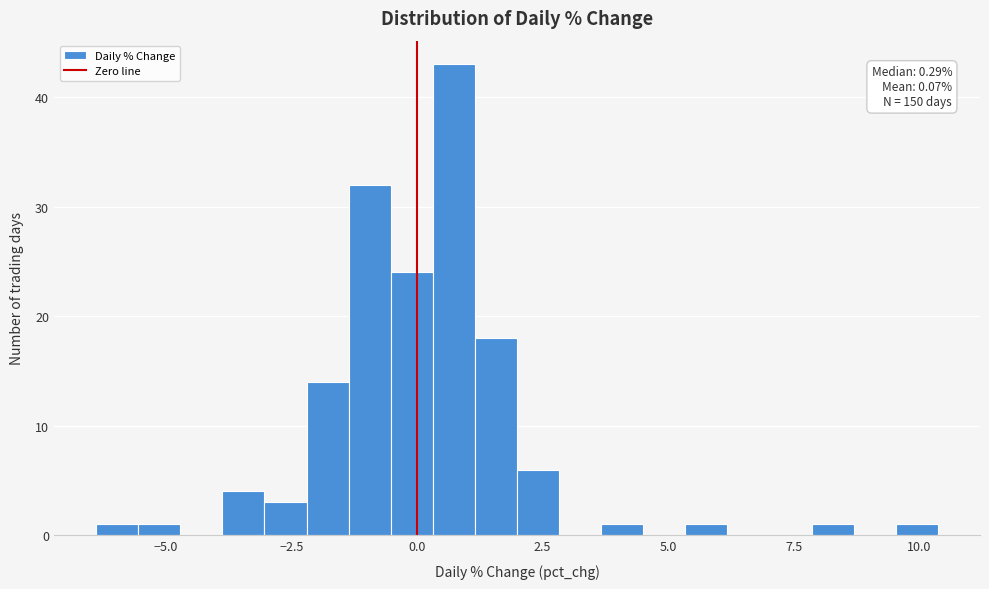

Read against the x-axis, roughly where is the centre of the tallest bar?

0.5